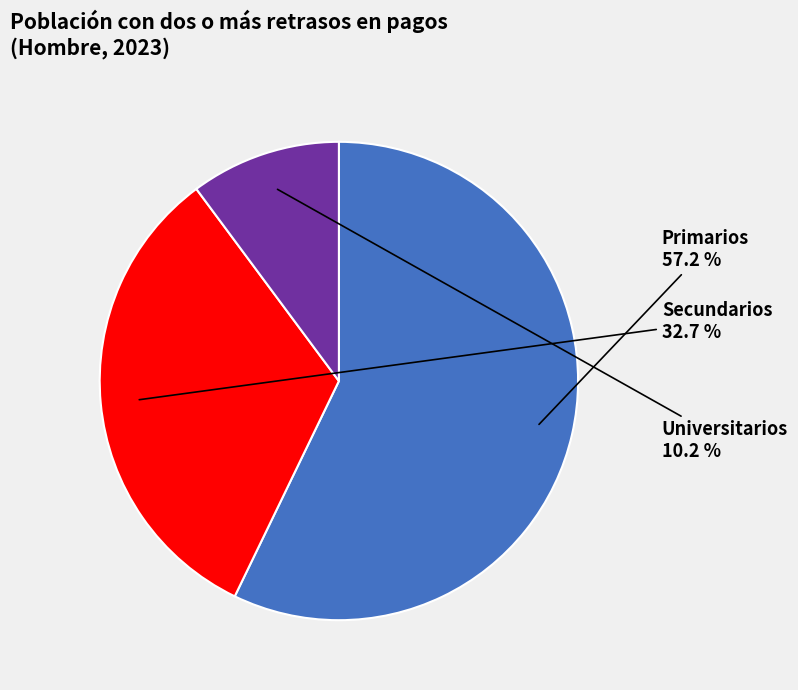

Is there any slice that represents more than half of the pie?

Yes